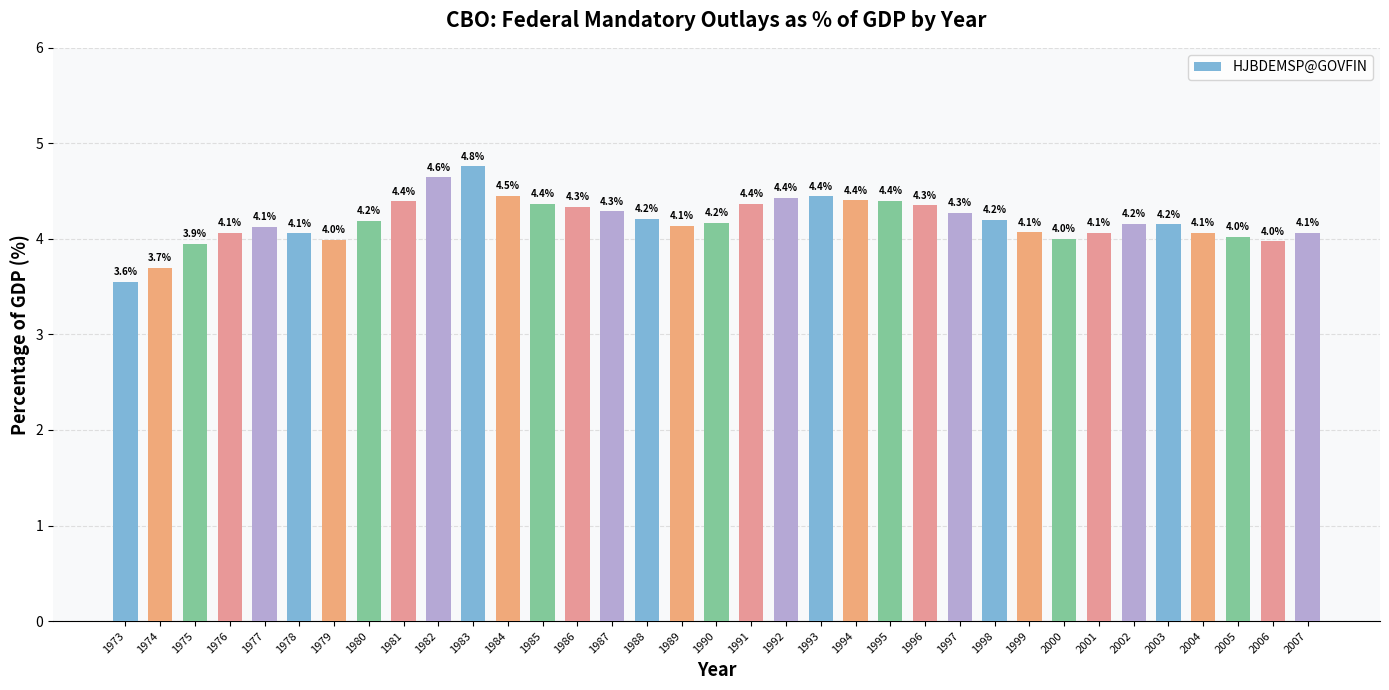

Where is the data nearest to the value 4?

2000